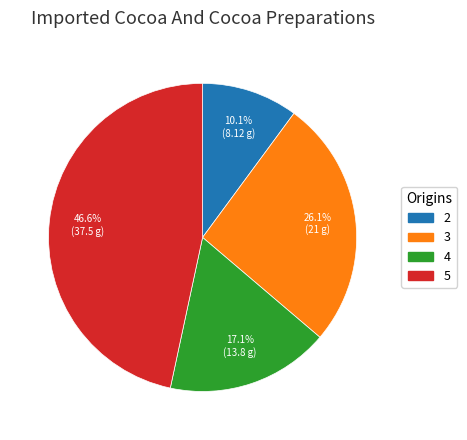

To the nearest percent, what is the combined percentage of 4 and 5?

64%